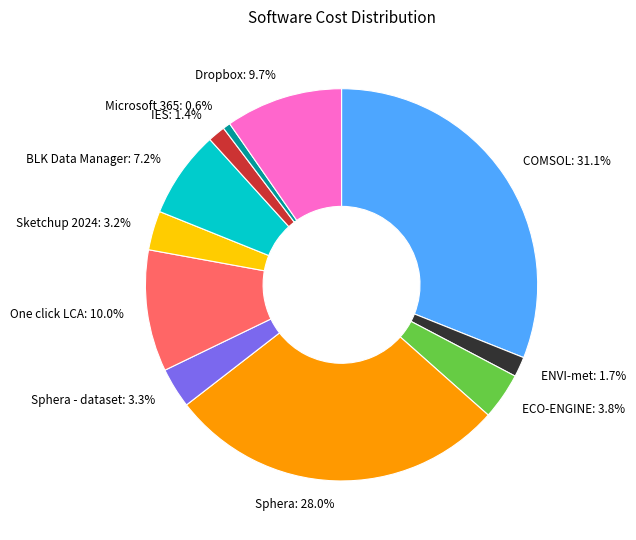

Which category has the biggest portion of the pie?

COMSOL